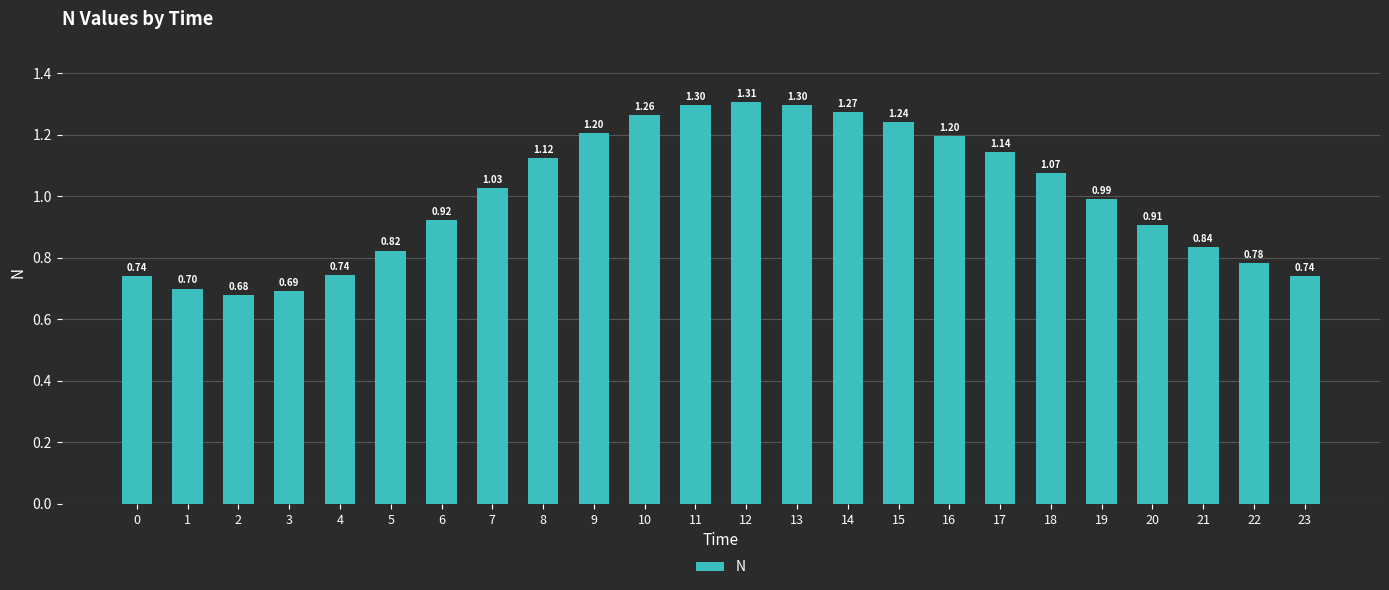

Are the bars grouped side by side (vs. stacked)?

No